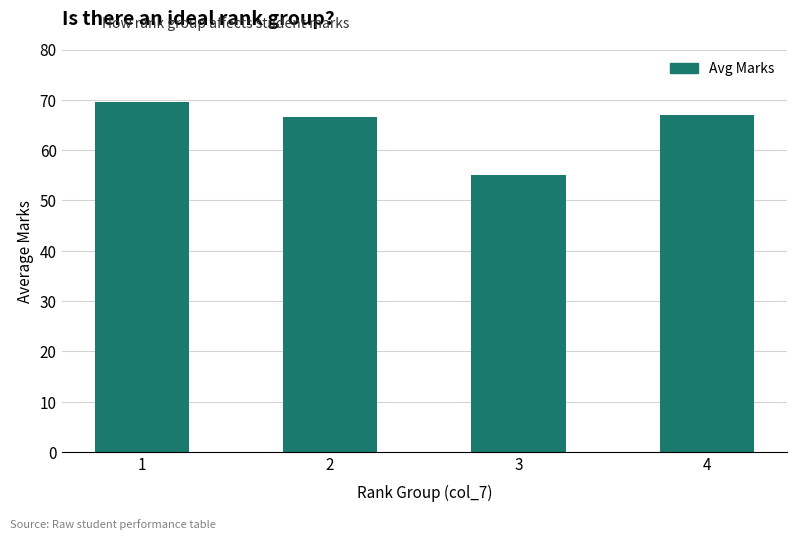

What value does the data have at 4?

67.0